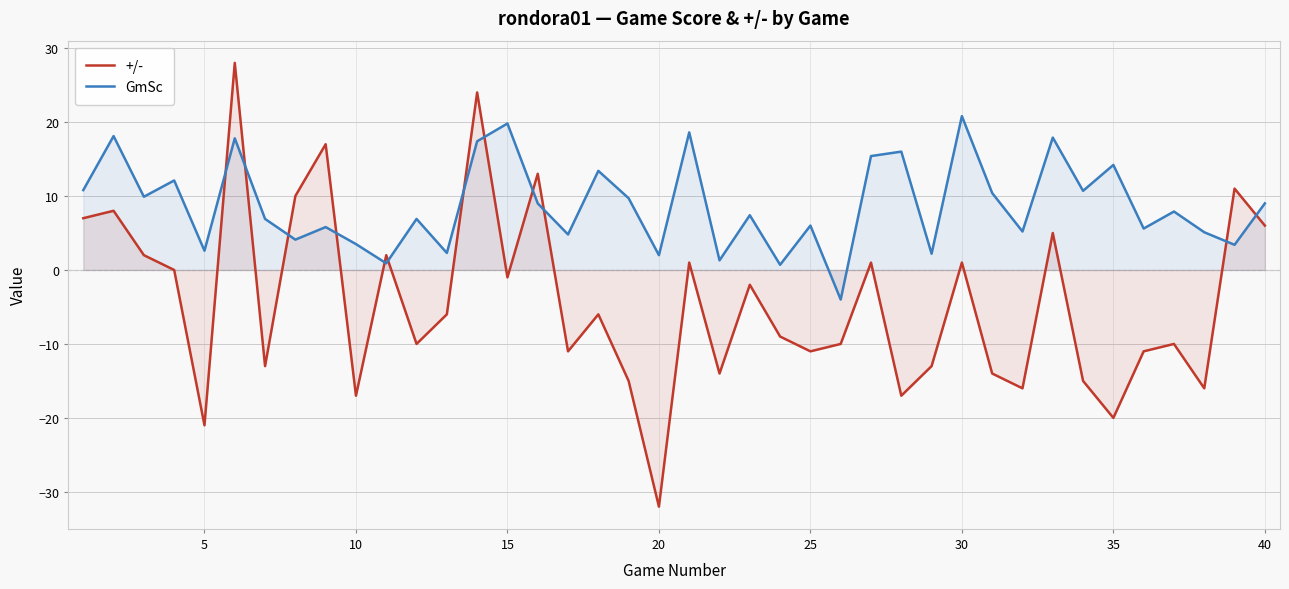

True or false: GmSc and +/- intersect in this chart.

True